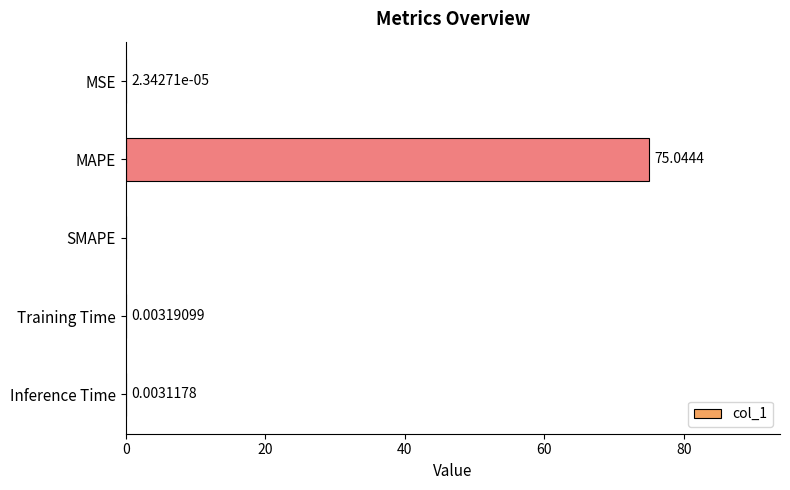

What is the sum of all values?

75.1